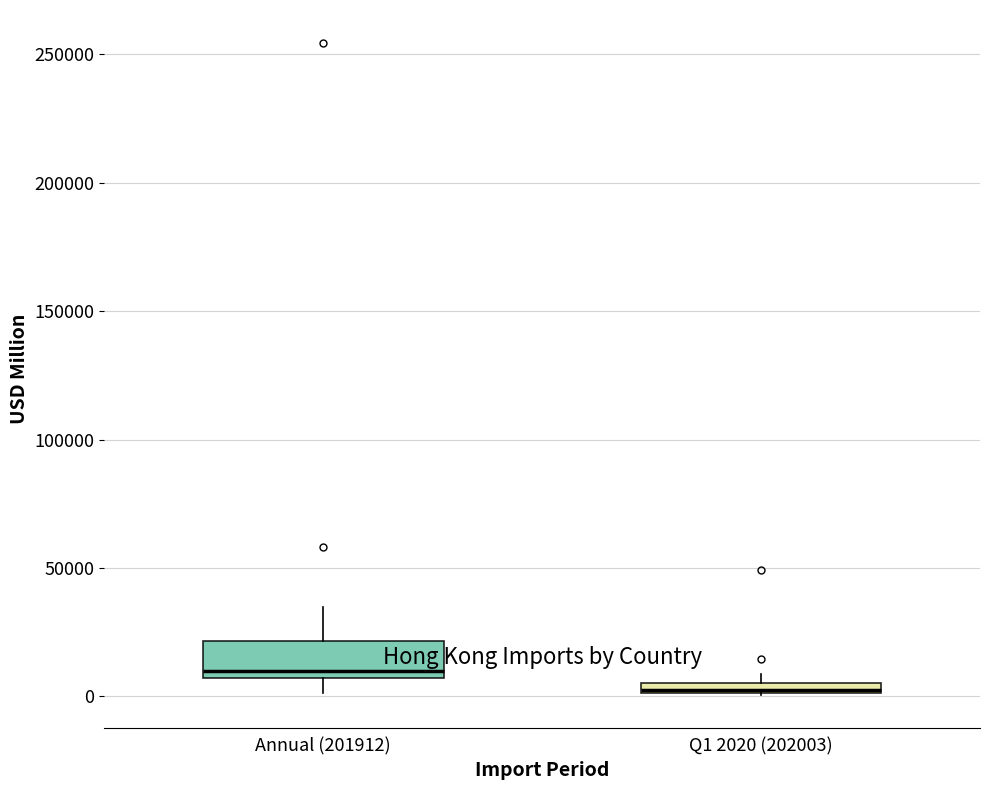

Which box is the tallest, from its lower edge to its upper edge?

Annual (201912)